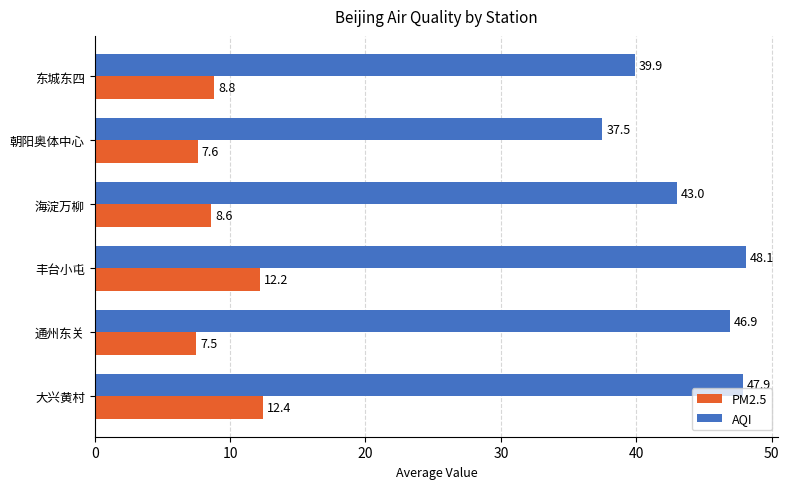

What is the lowest value of the AQI series?

37.5